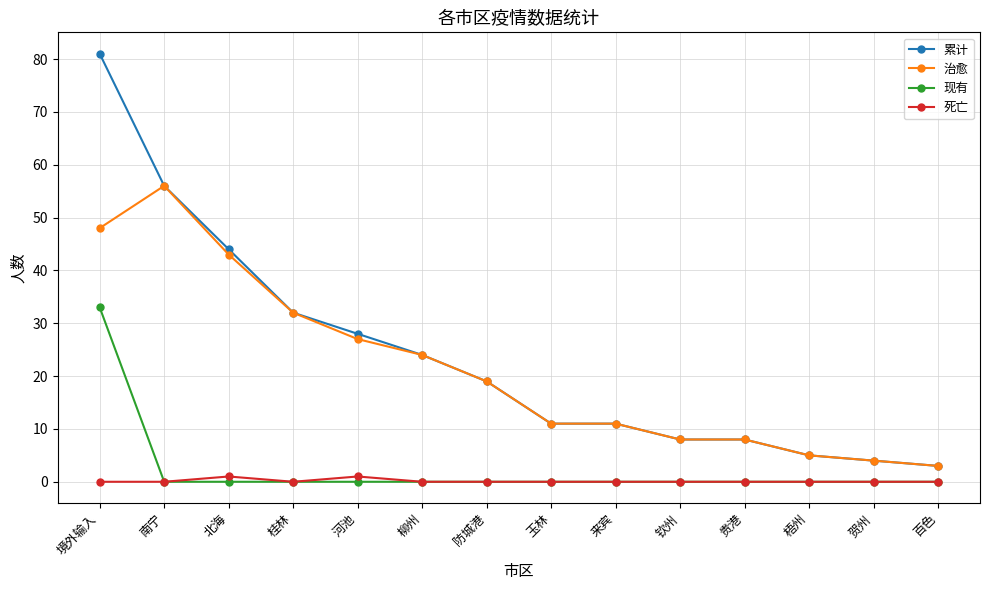

What is the label of the 12th point from the right?

北海